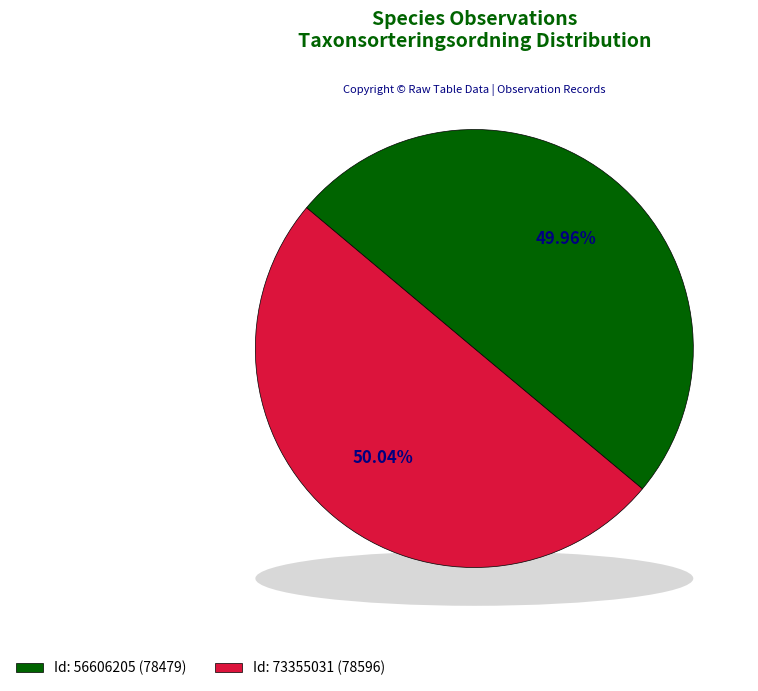

Which has a higher value, 73355031 or 56606205?

73355031